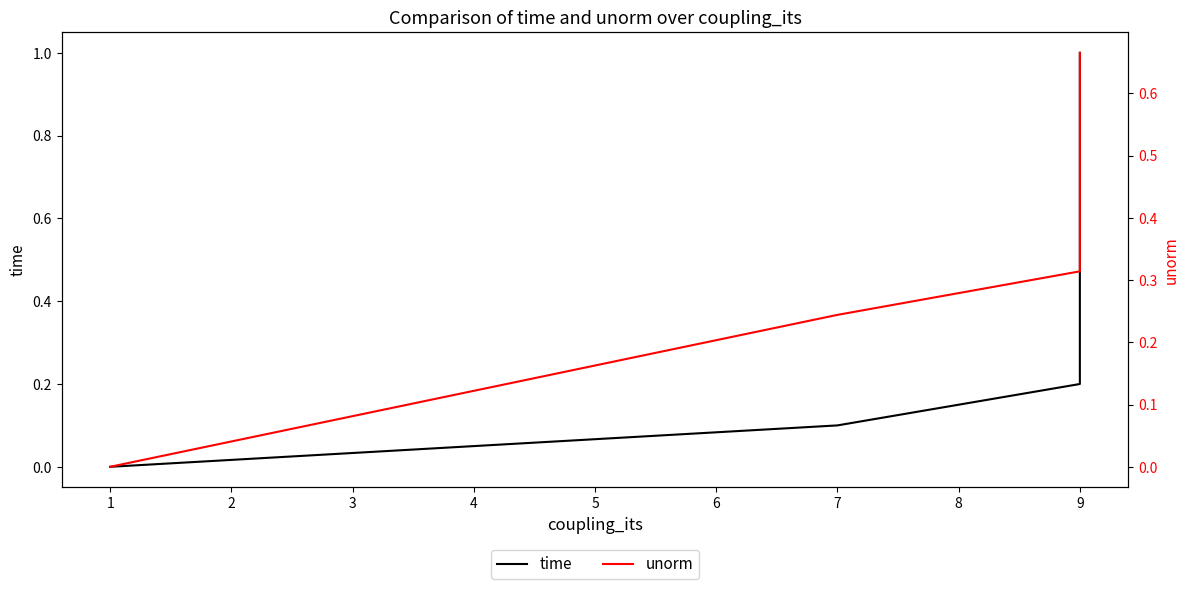

Is this an area chart (filled region under the line)?

No